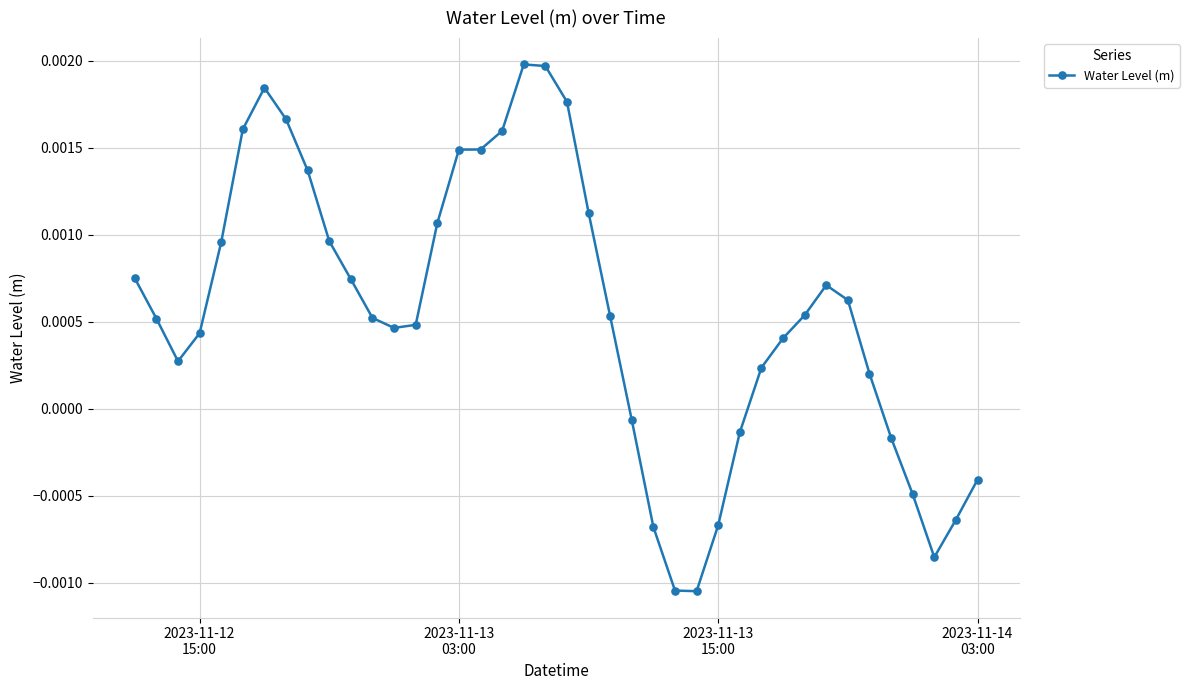

Does the chart have visible grid lines?

Yes